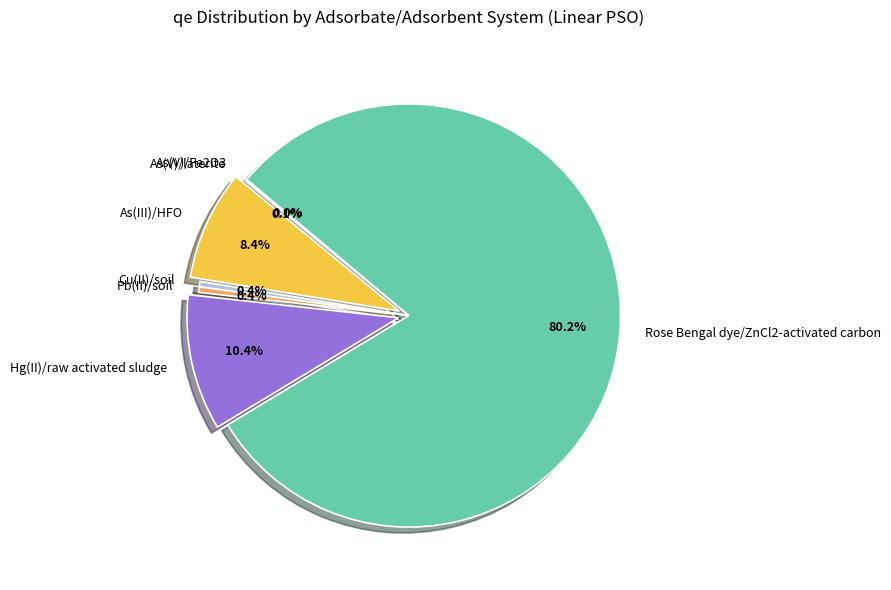

To the nearest percent, what is the combined percentage of As(III)/HFO and Rose Bengal dye/ZnCl2-activated carbon?

89%